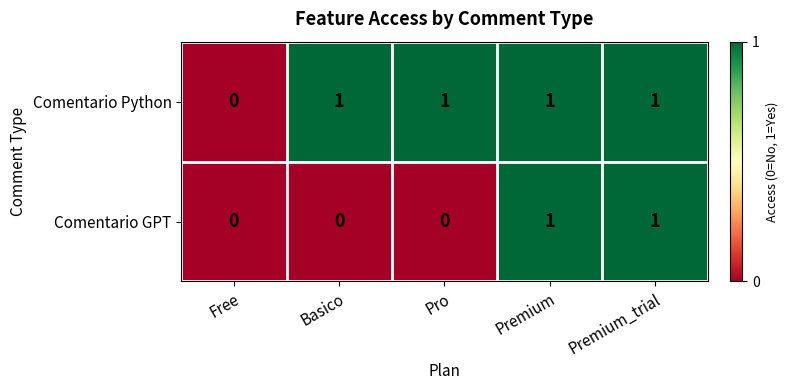

How many distinct data groups are displayed?

2